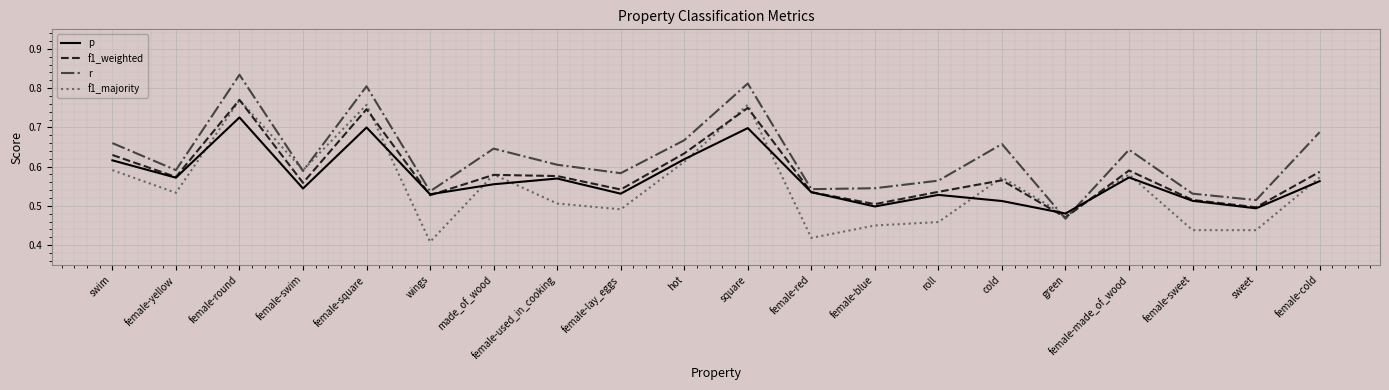

Is the value of f1_majority at wings greater than the value of r at female-lay_eggs?

No